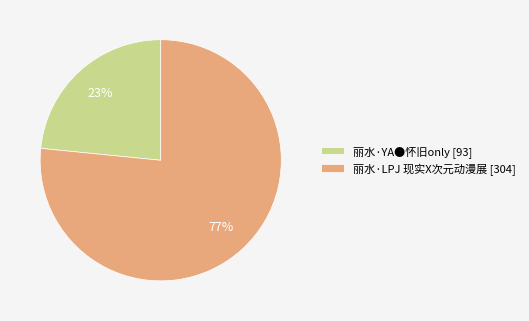

How many slices are in this pie chart?

2